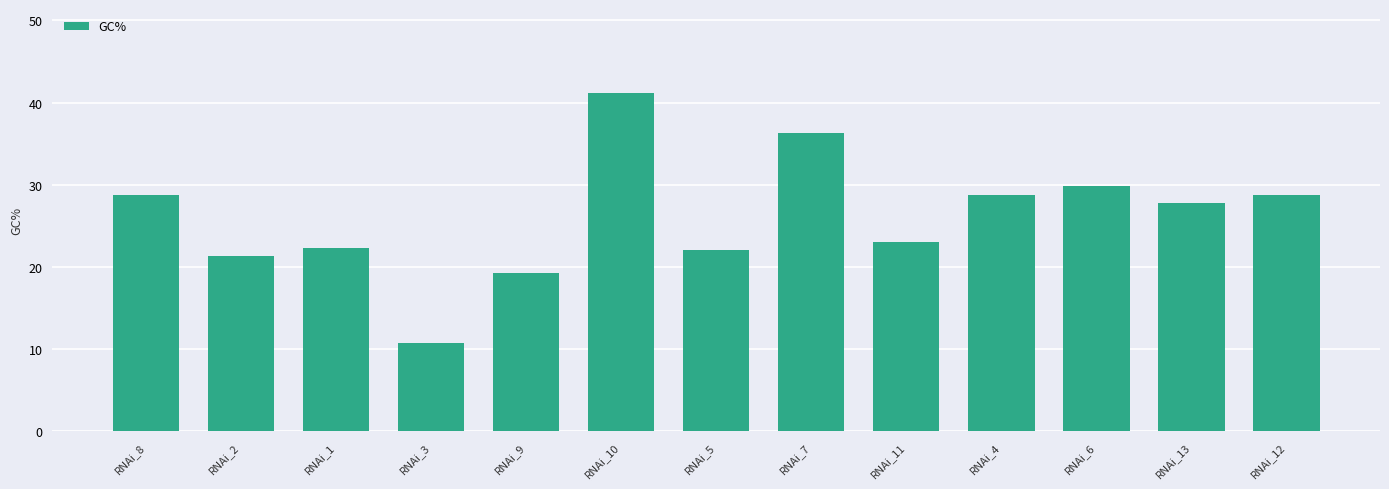

Reading left to right, transcribe all the data shown in this chart.

28.8	21.3	22.3	10.8	19.3	41.1	22.1	36.3	23.1	28.8	29.8	27.8	28.8